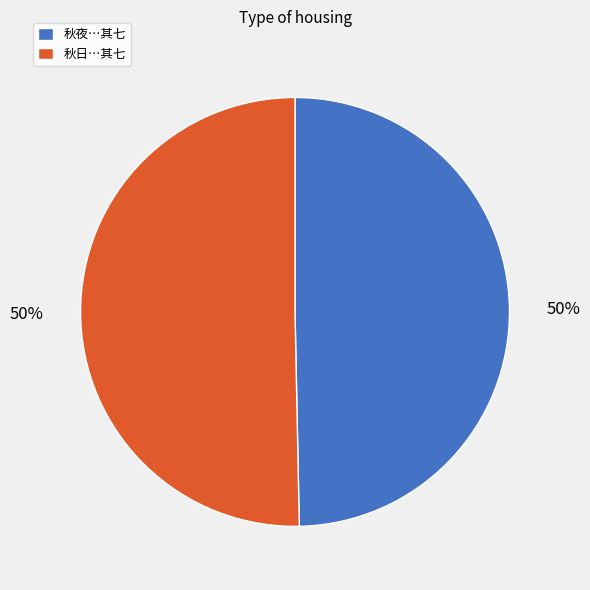

Combined, do 秋夜…其七 and 秋日…其七 account for over 50%?

Yes